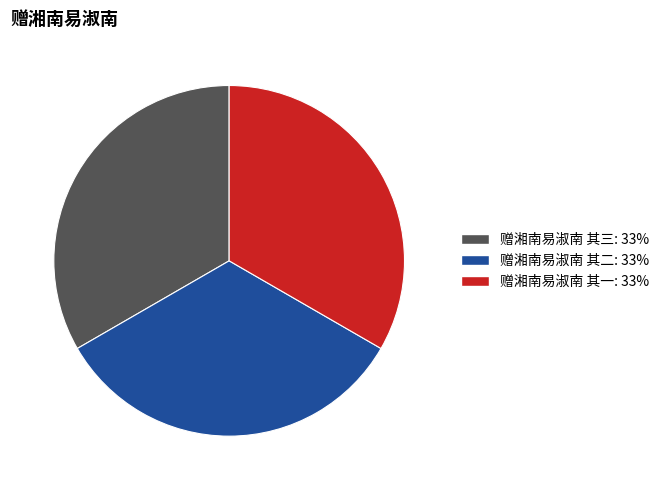

Is there any slice that represents more than half of the pie?

No